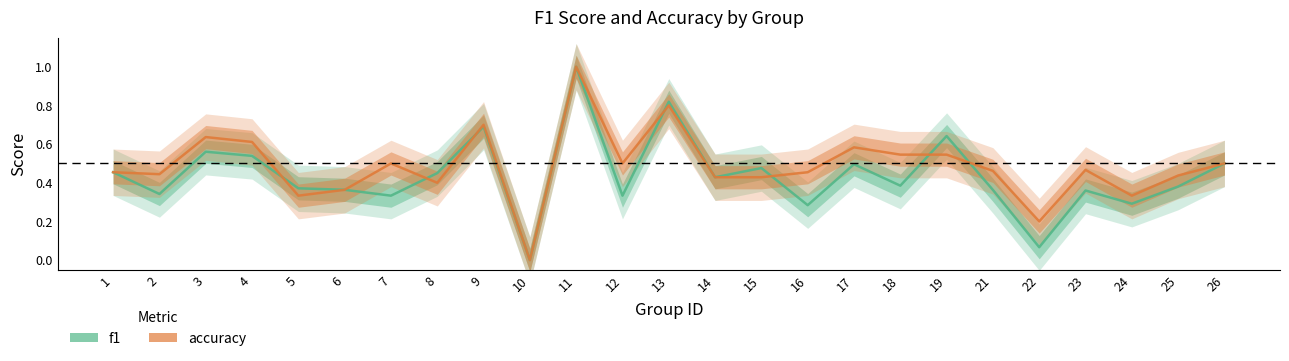

At which category is the sum across all series the highest?

11